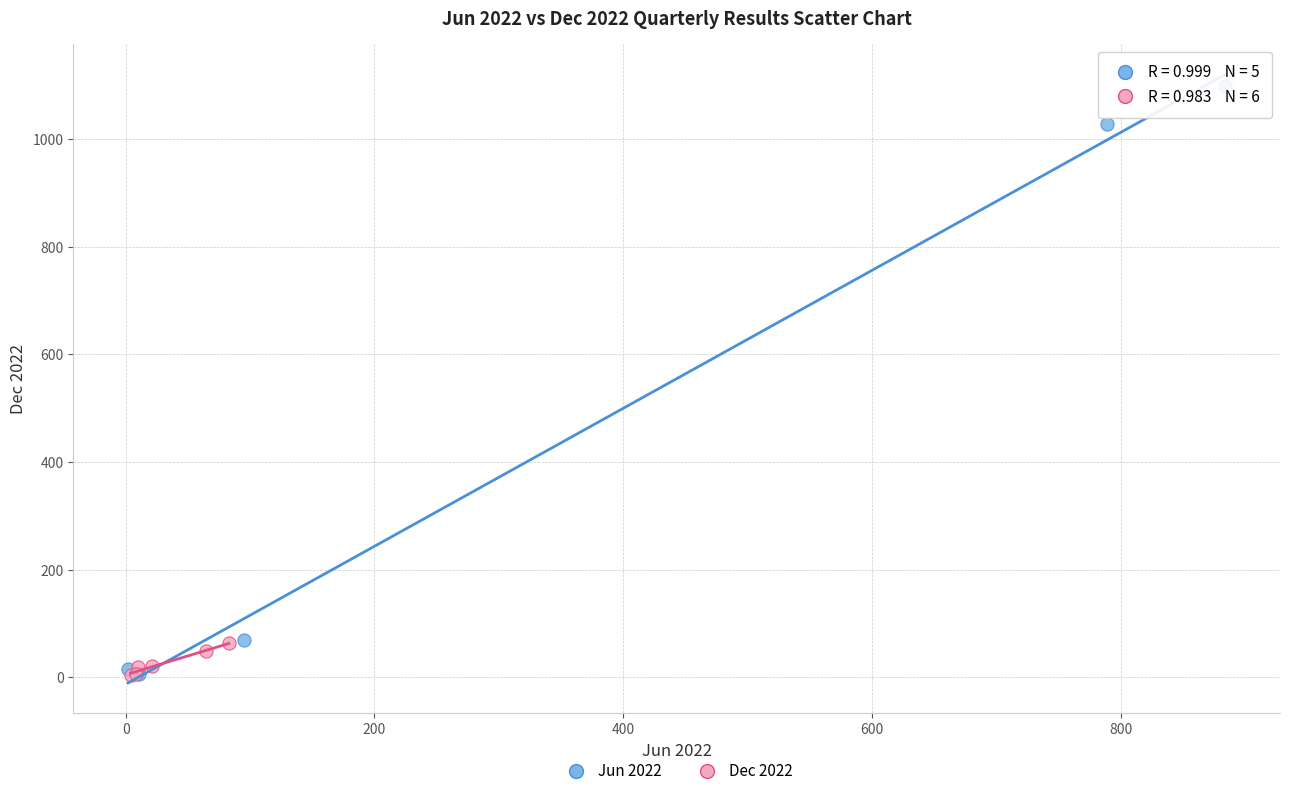

What are all the series names shown in the legend?

Jun 2022, Dec 2022